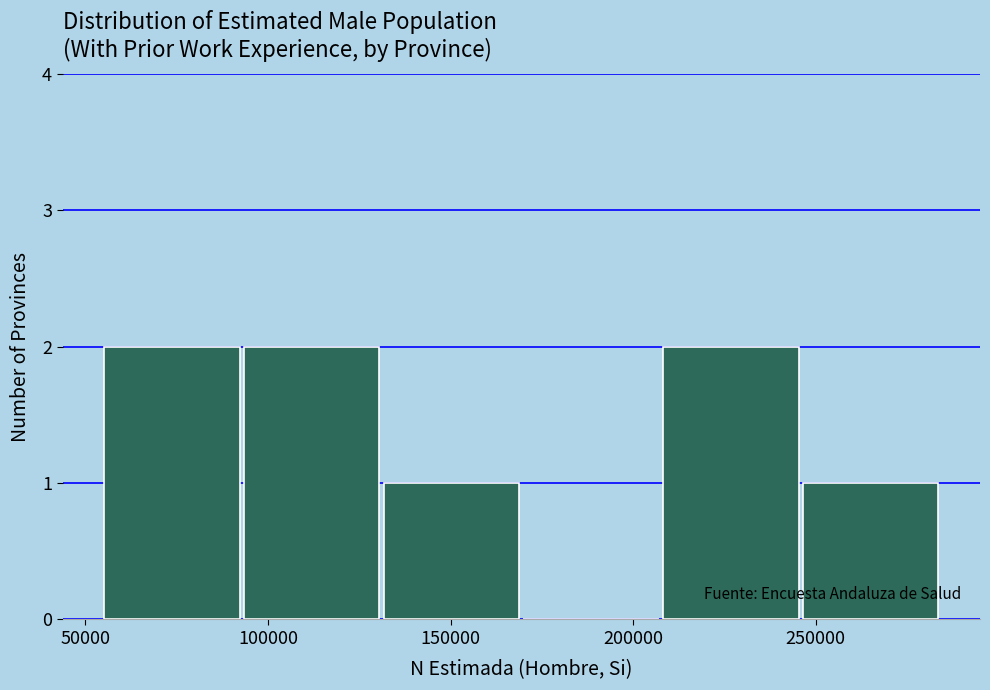

How tall is the bar that spans 95000 to 130000 on the x-axis? Neither the bar edges nor the heights are printed on the chart, so give them approximately, as read against the axes.

2